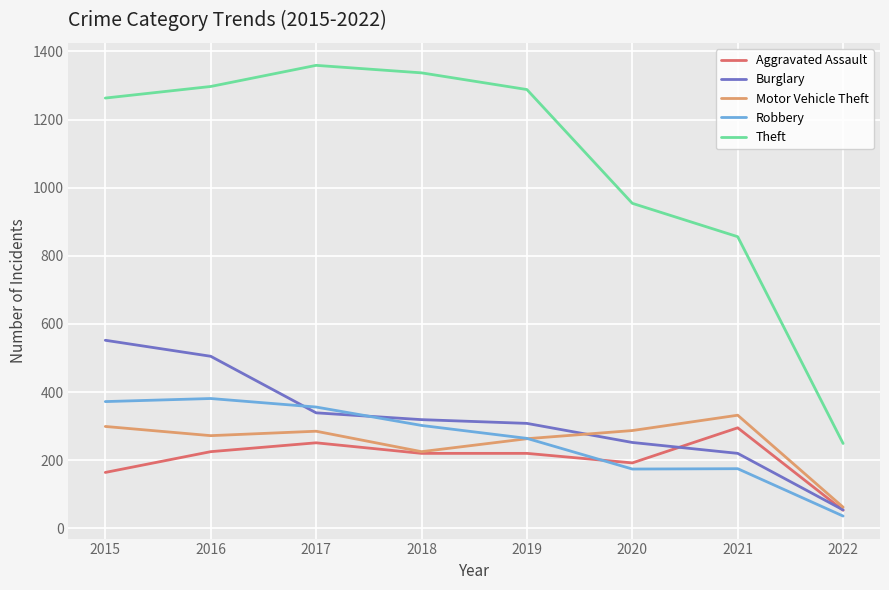

Where is Motor Vehicle Theft nearest to the value 197?

2018